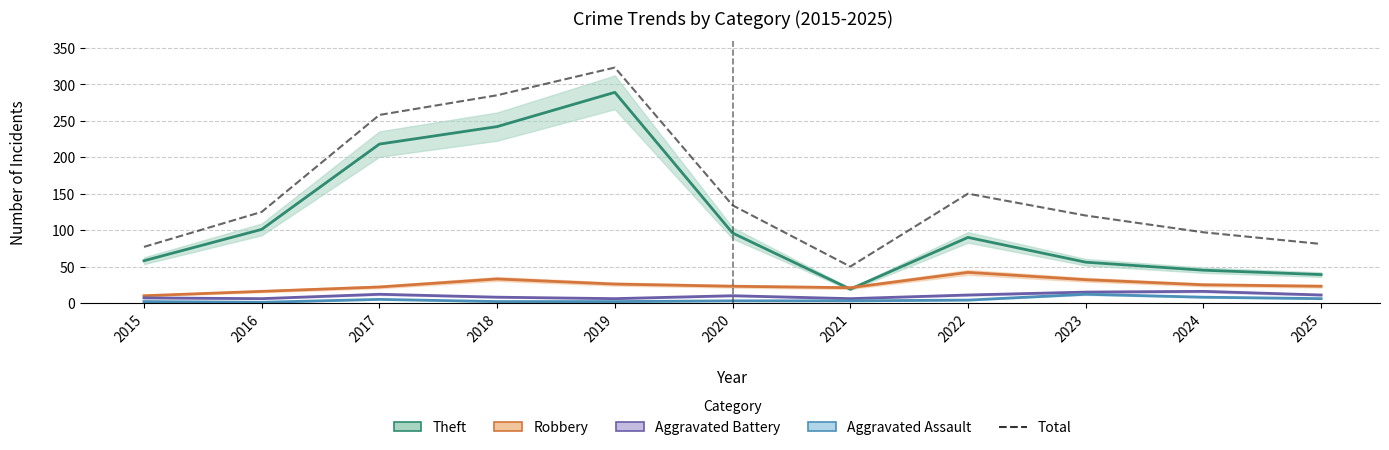

Between 2017 and 2025, which is larger?

2017